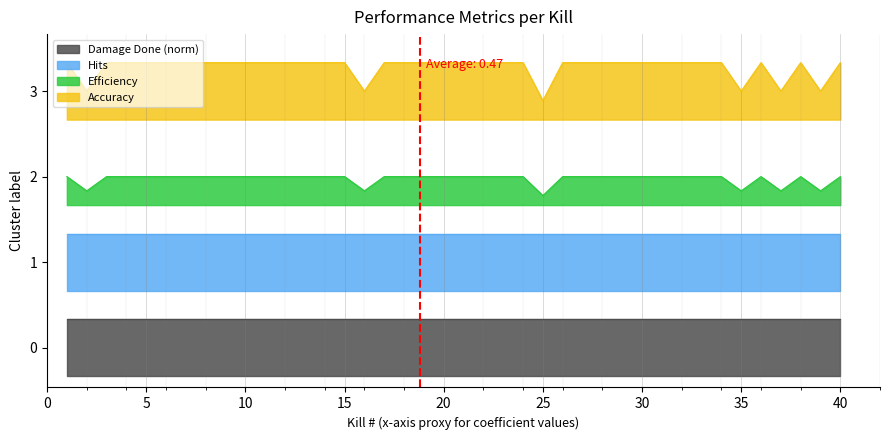

Is this an area chart (filled region under the line)?

No